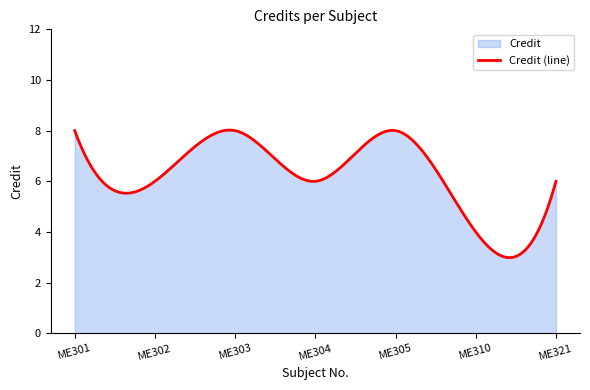

Reading left to right, extract all data points from this chart.

ME301=8	ME302=6	ME303=8	ME304=6	ME305=8	ME310=4	ME321=6